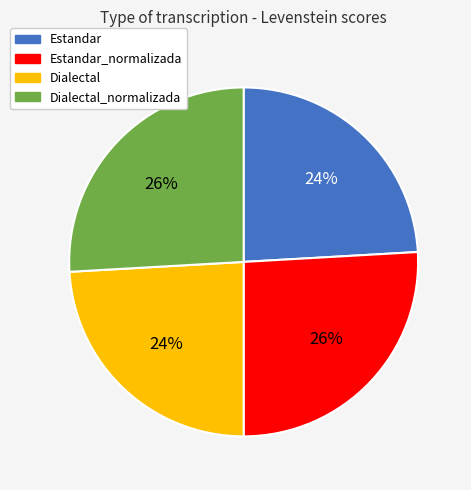

To the nearest percent, what is the average slice percentage?

25%